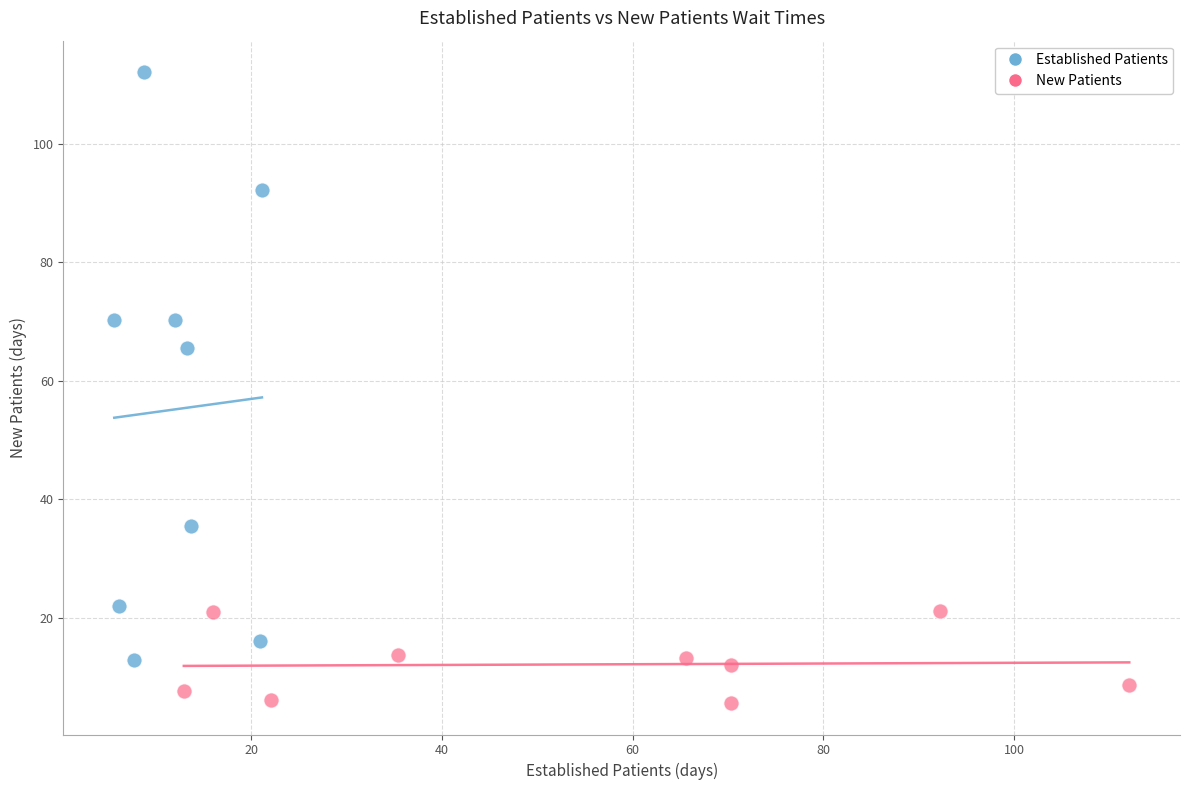

Which series contains the highest Y value?

Established Patients